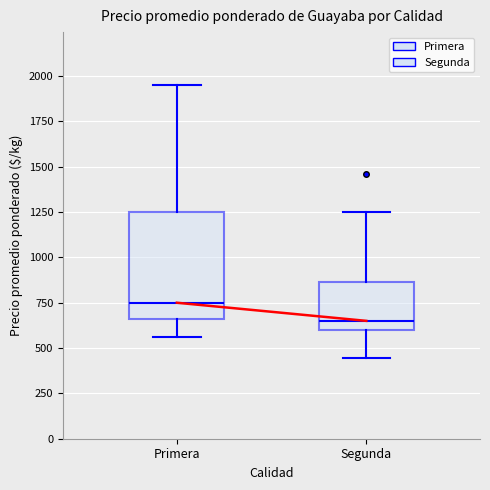

Which box's median line is the lowest?

Segunda